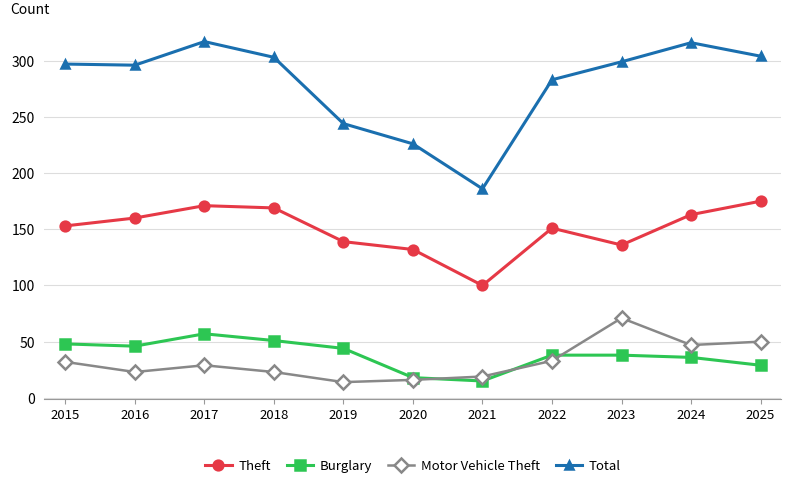

True or false: Motor Vehicle Theft and Total intersect in this chart.

False